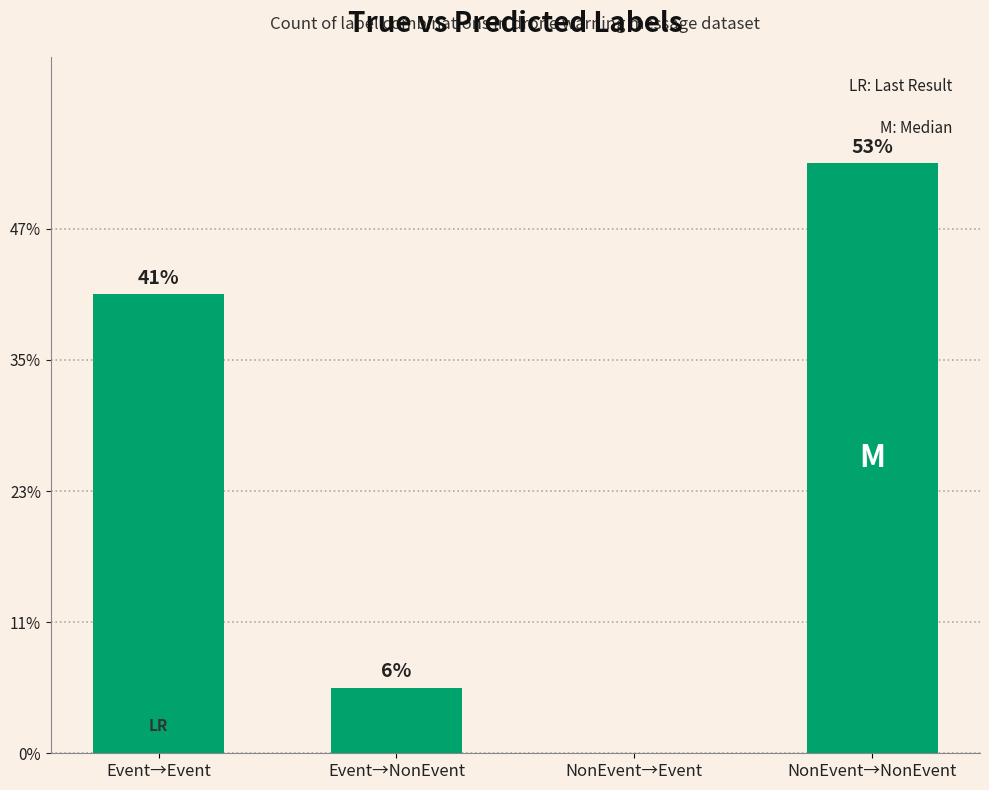

Which category has the highest value across all series?

NonEvent→NonEvent